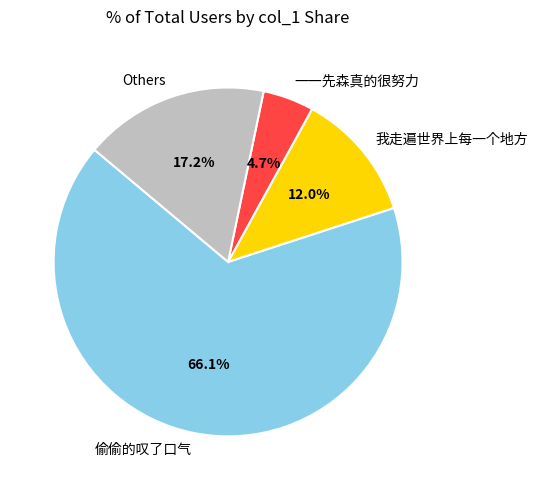

To the nearest percent, what is the average slice percentage?

25%